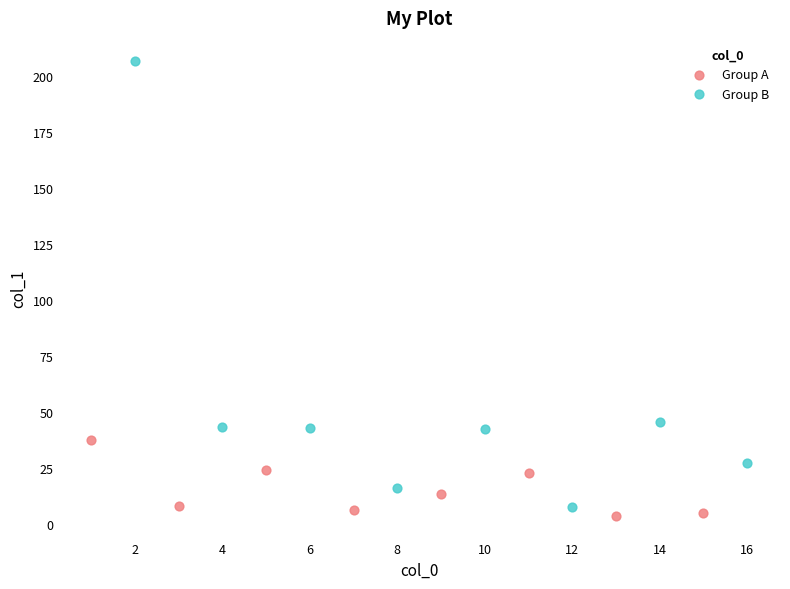

Which series has the widest spread of Y values?

Group B